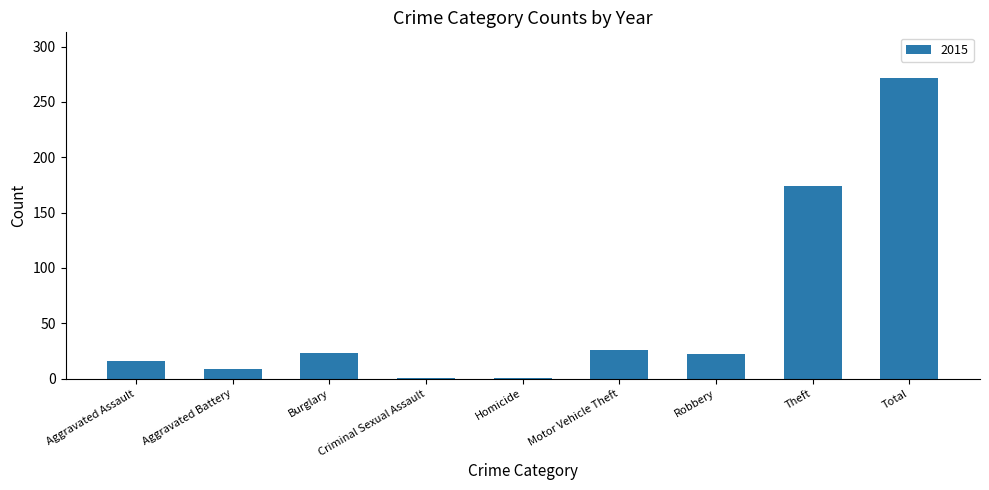

What is the sum of the values at Aggravated Assault and Aggravated Battery?

25